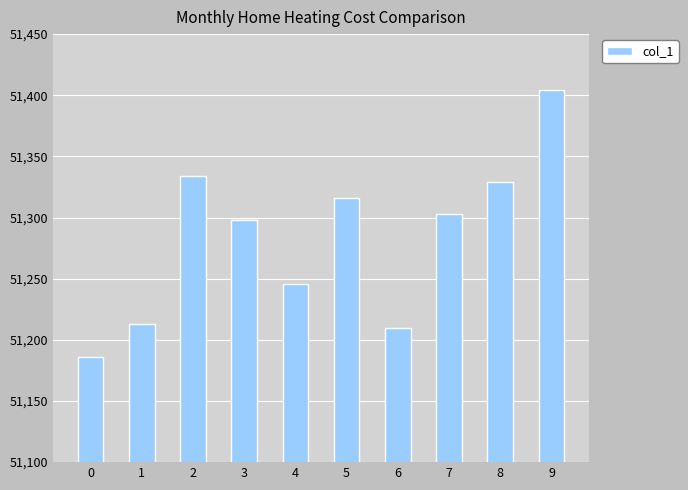

What is the change in value from 2 to 8?

-5